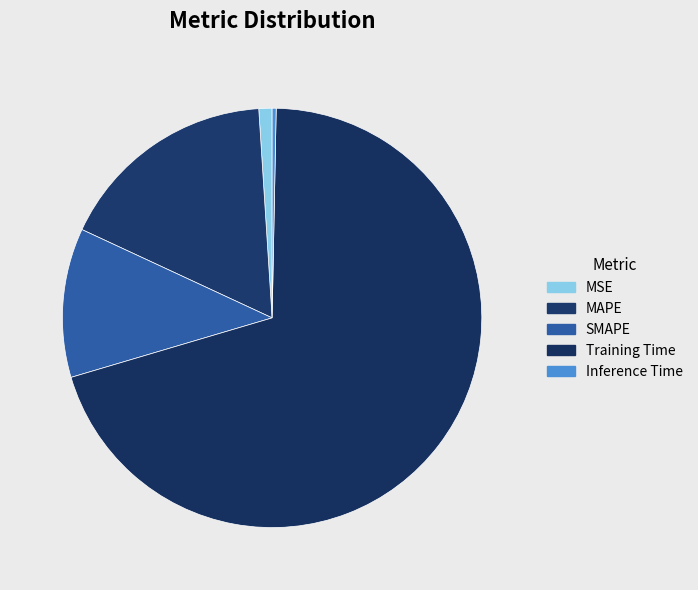

How many slices are in this pie chart?

5